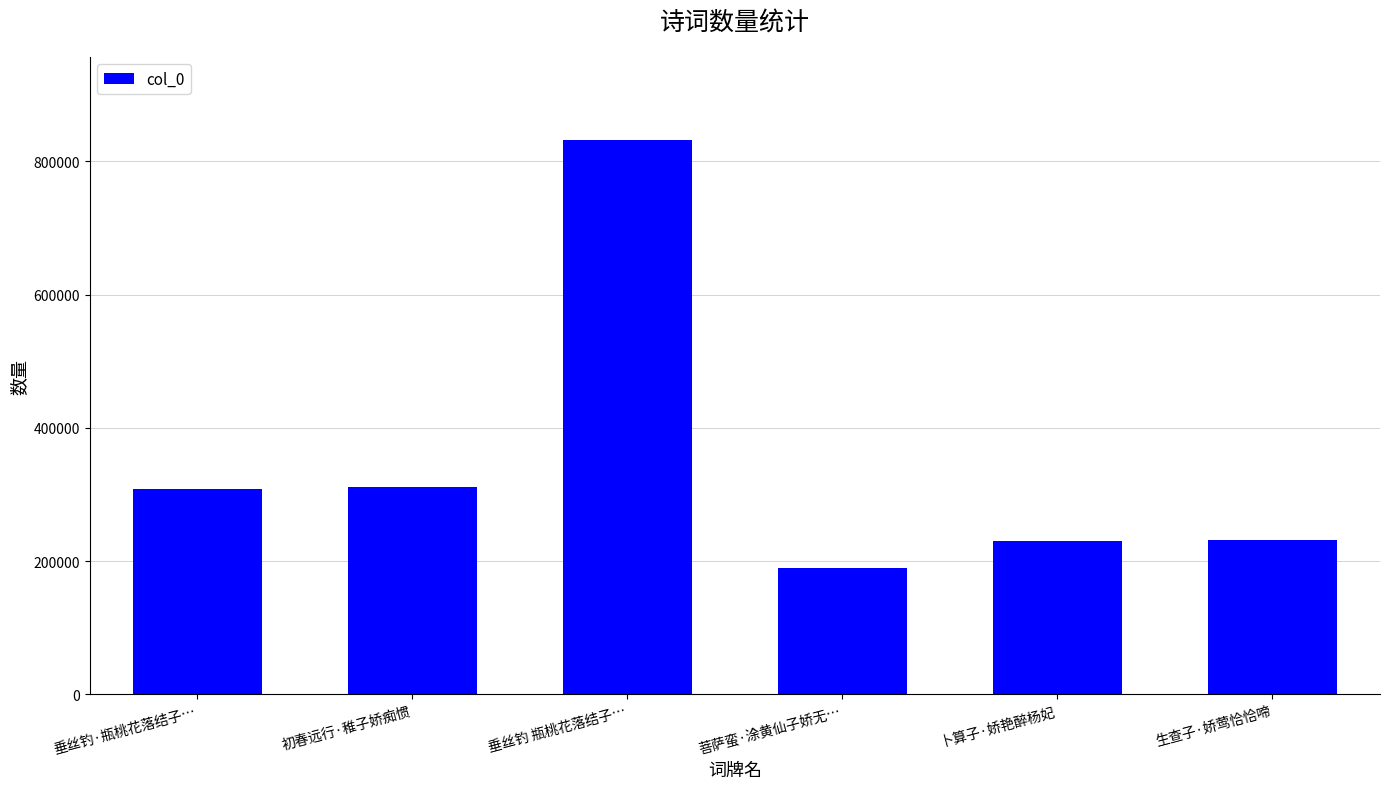

What is the difference between the maximum and minimum values?

643128